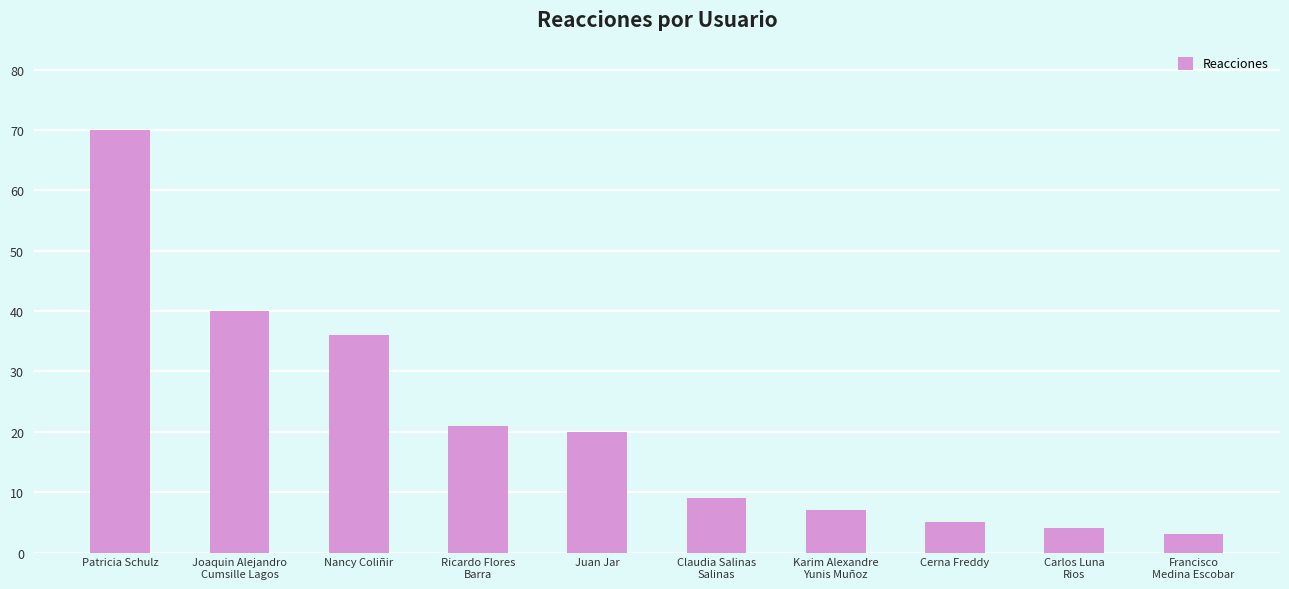

Approximately how many times larger is the value at Joaquin Alejandro
Cumsille Lagos compared to Cerna Freddy?

8.0